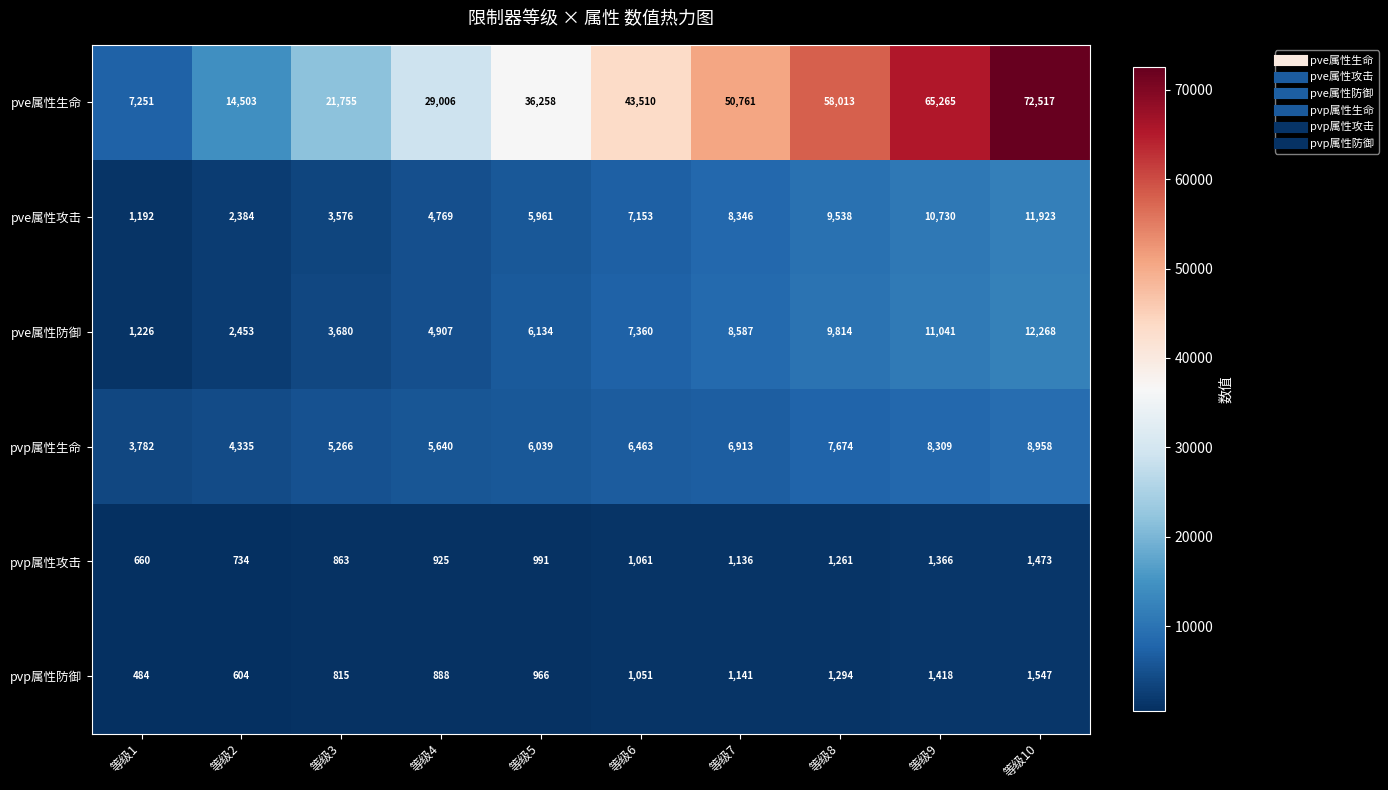

Where is pvp属性生命 nearest to the value 6370?

等级6